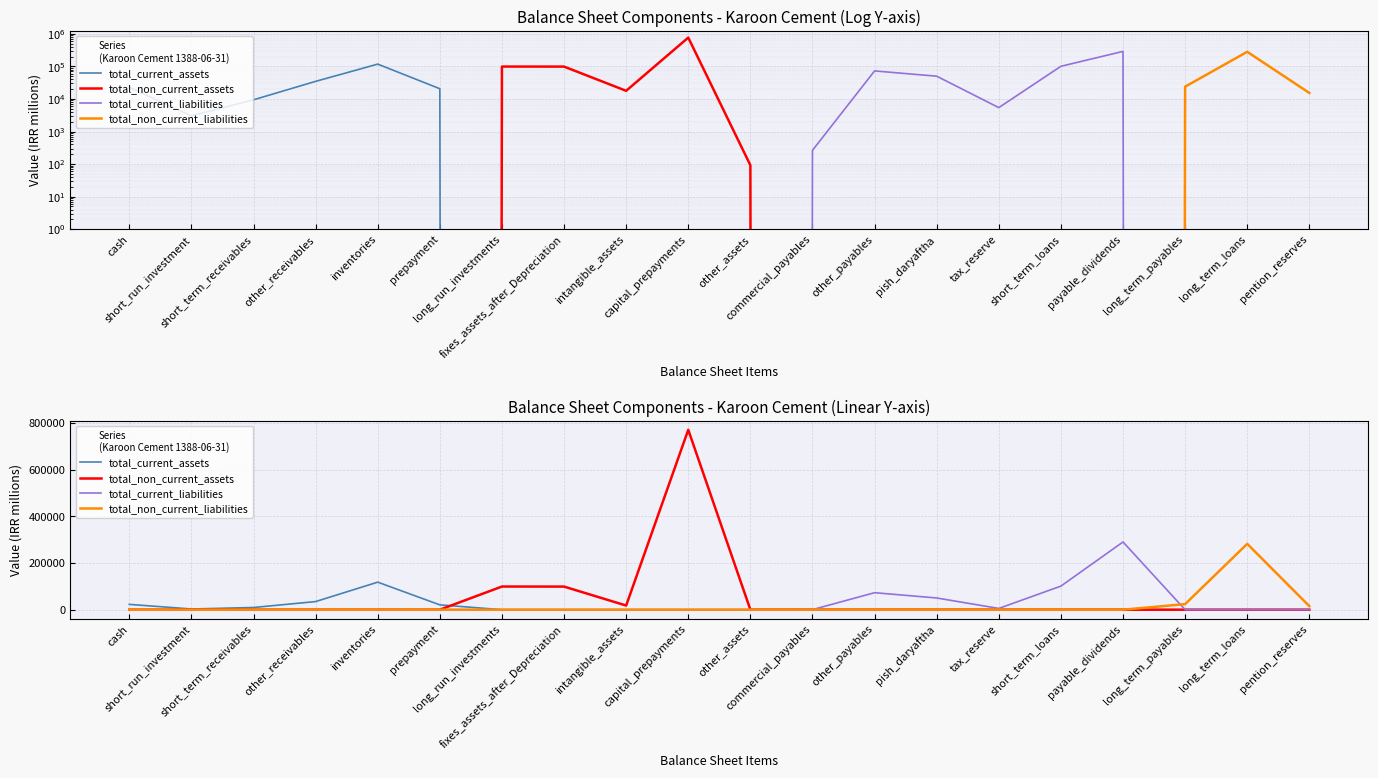

True or false: total_current_liabilities has a value of 0 at other_receivables.

True